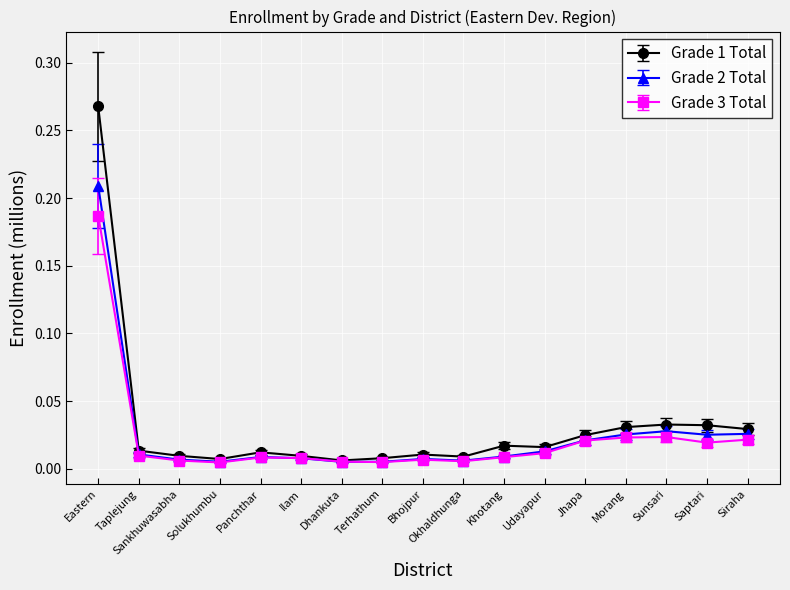

Which series has the largest total across all categories?

Grade 1 Total